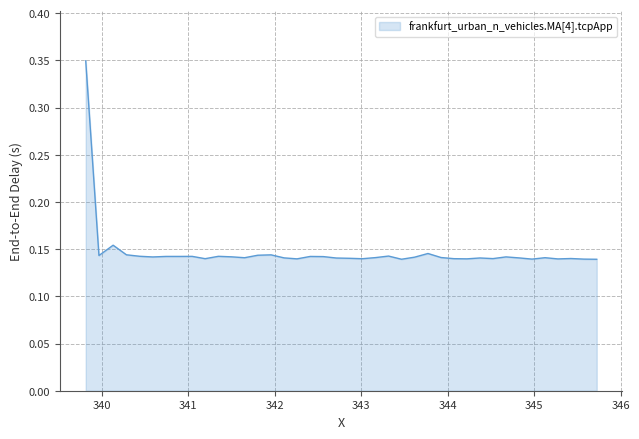

How many interior local peaks (higher than both neighbors) does the data have?

12